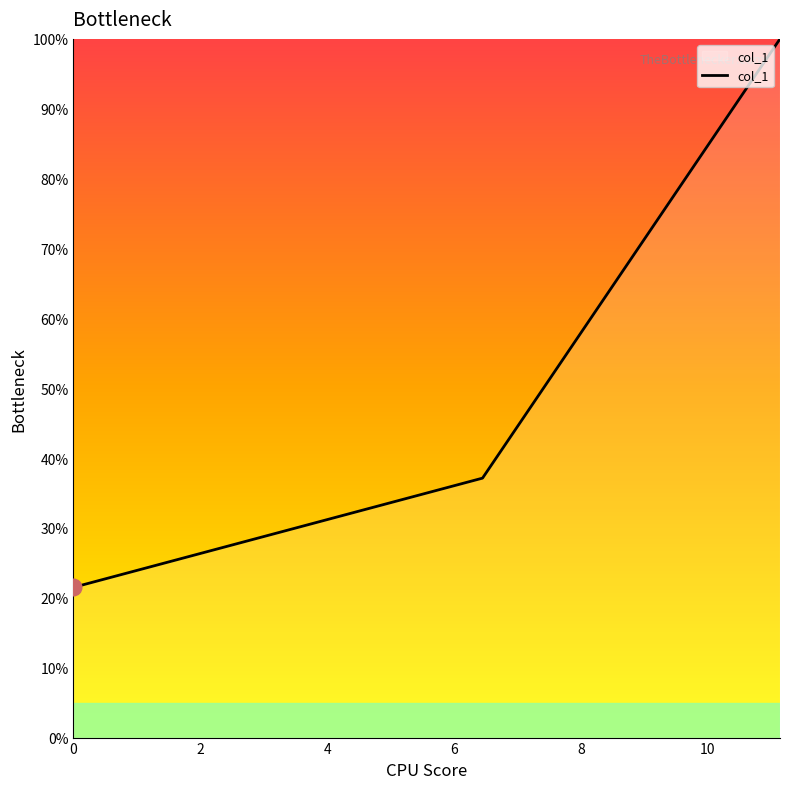

Reading left to right, what are all the values shown in this chart?

21.5	37.1	100.0